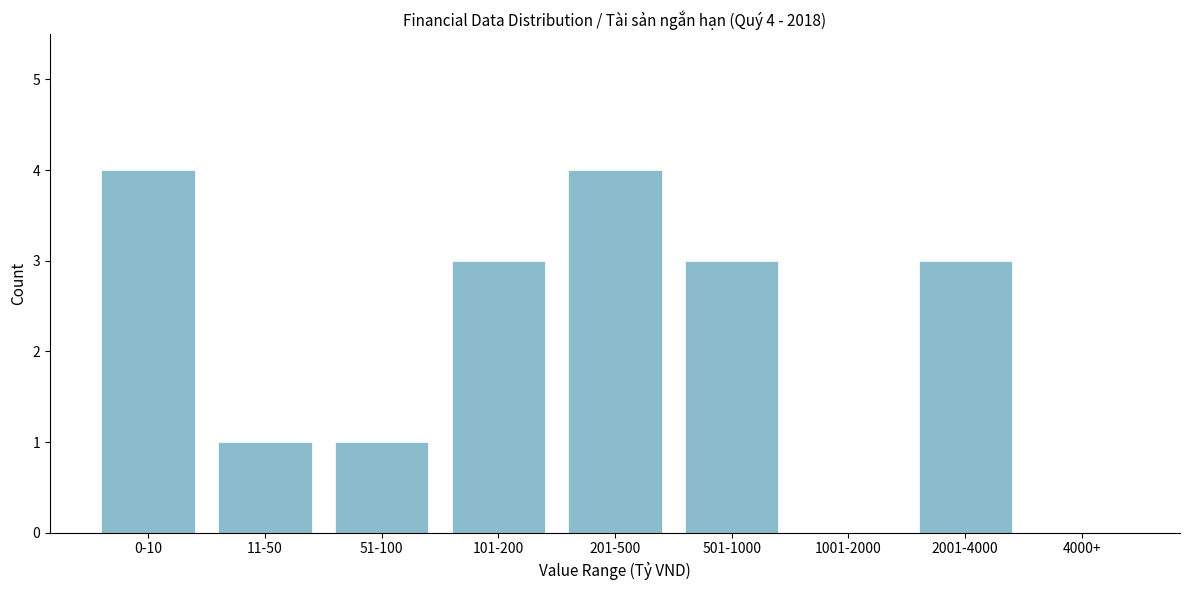

Reading right to left, extract all data points from this chart.

4000+=0	2001-4000=3	1001-2000=0	501-1000=3	201-500=4	101-200=3	51-100=1	11-50=1	0-10=4